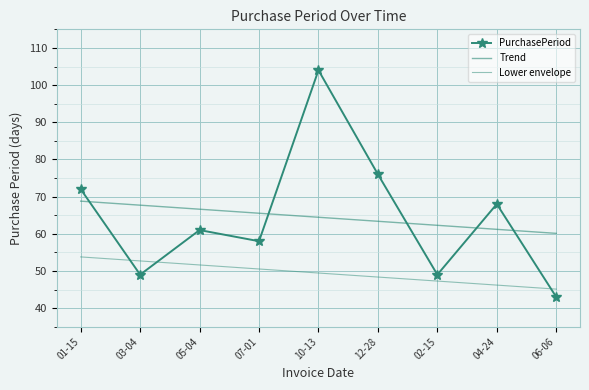

Is this an area chart (filled region under the line)?

No